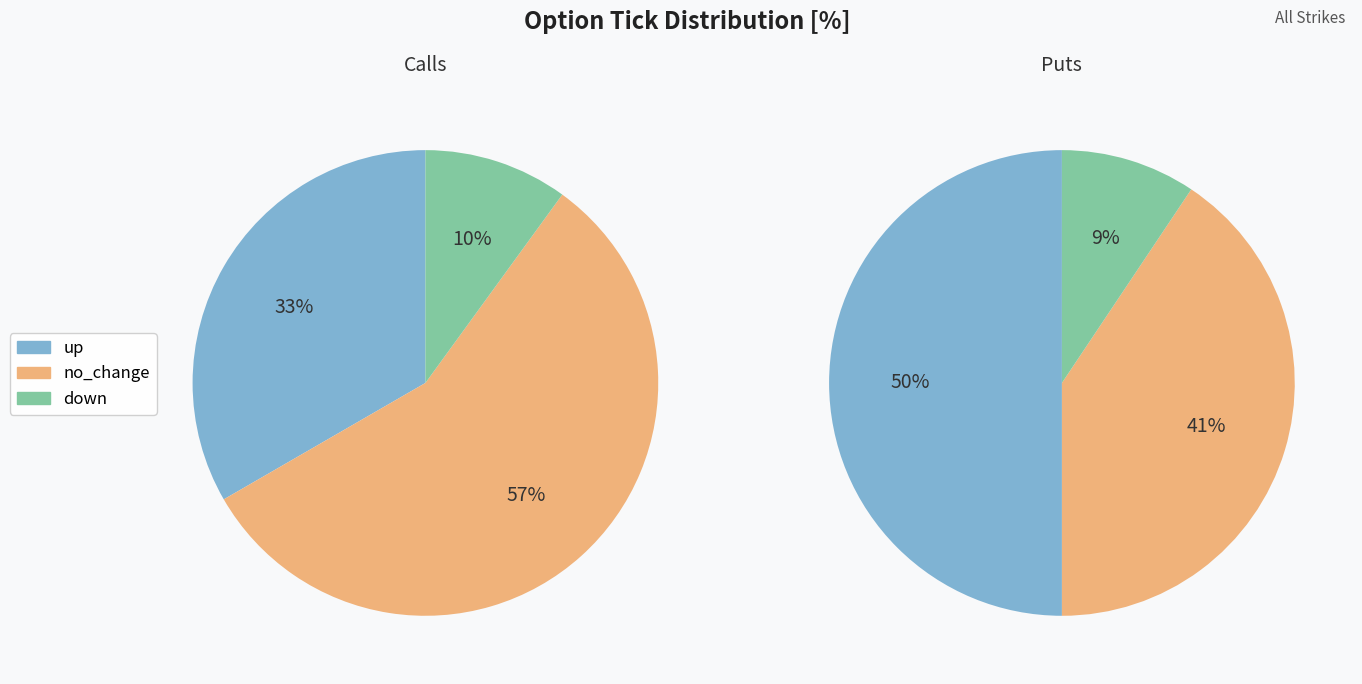

What percentage do no_change and up together represent?

90.6%